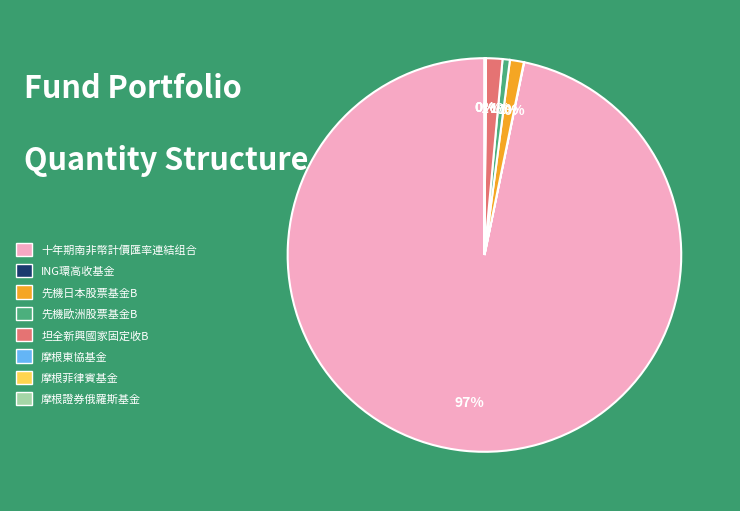

To the nearest percent, what is the difference between the largest and smallest slice percentages?

97%